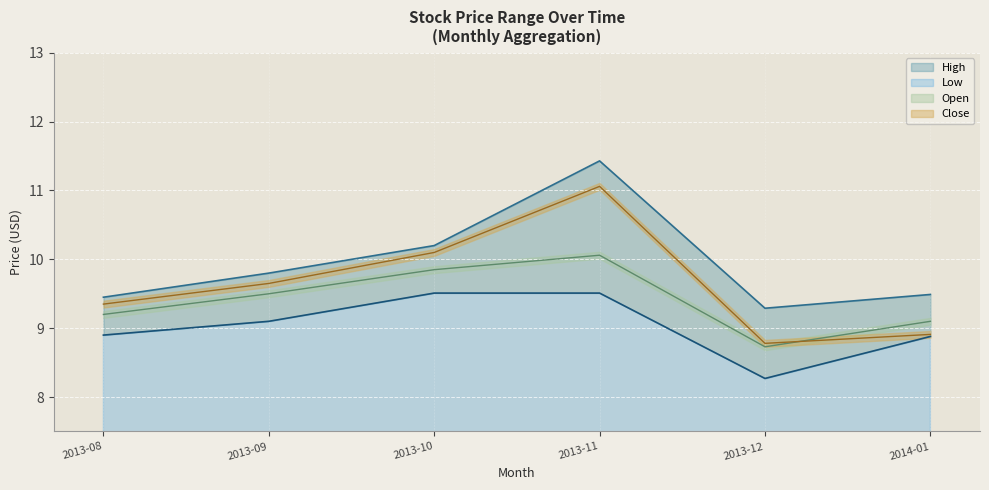

True or false: High and Low intersect in this chart.

False